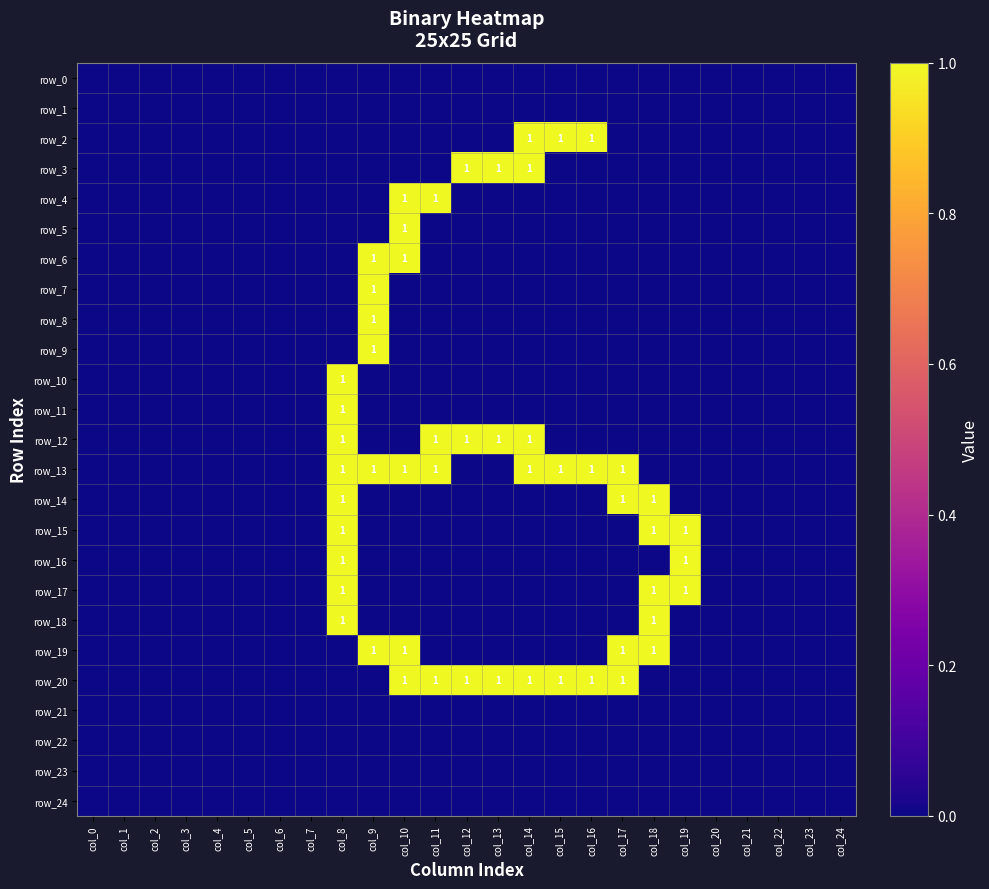

Where is row_6 nearest to the value 0?

col_0